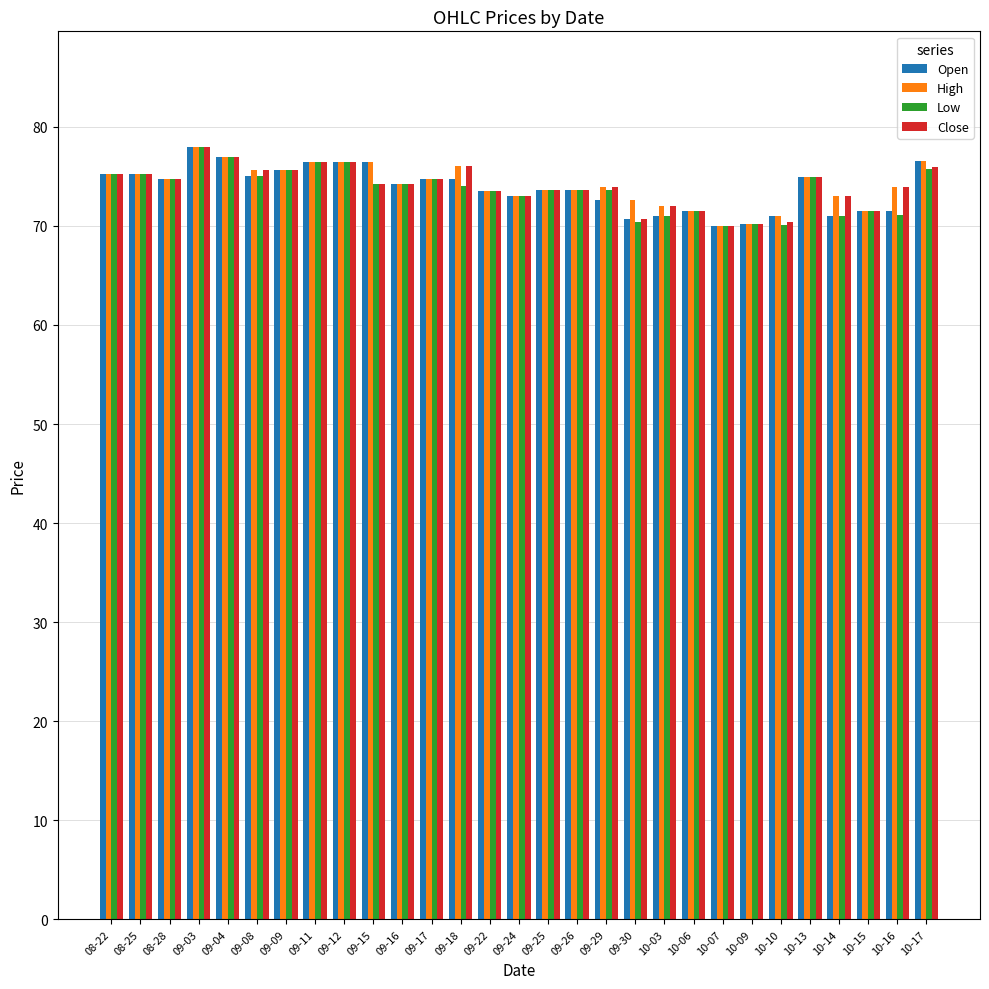

What is the difference between the highest and lowest values at 10-16?

2.8